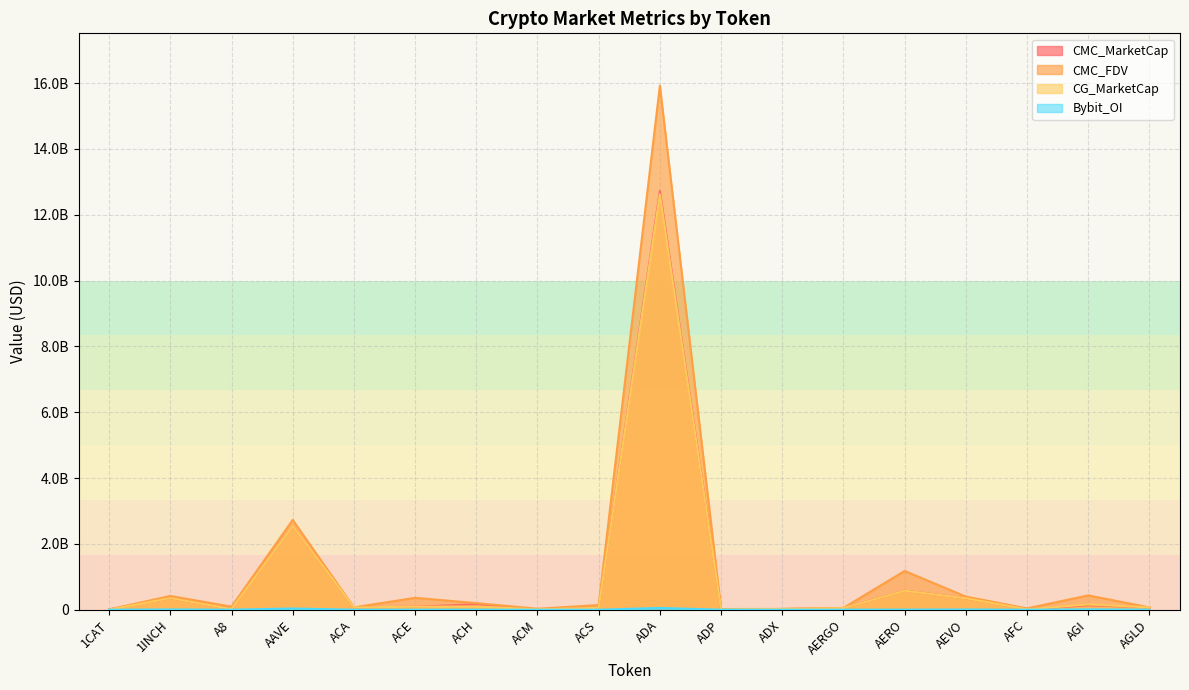

True or false: Bybit_OI has a value of 919698.7 at ACE.

False